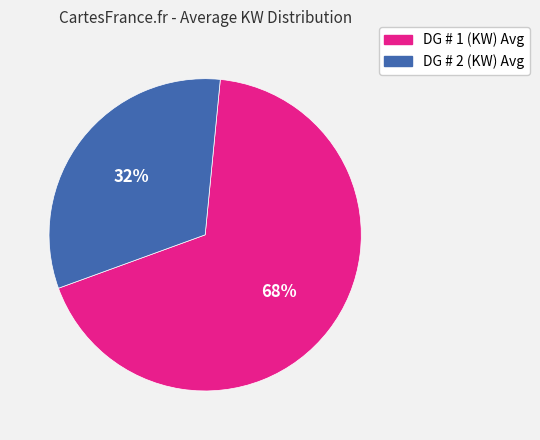

To the nearest percent, what is the difference between the DG # 2 (KW) Avg and DG # 1 (KW) Avg slice percentages?

36%